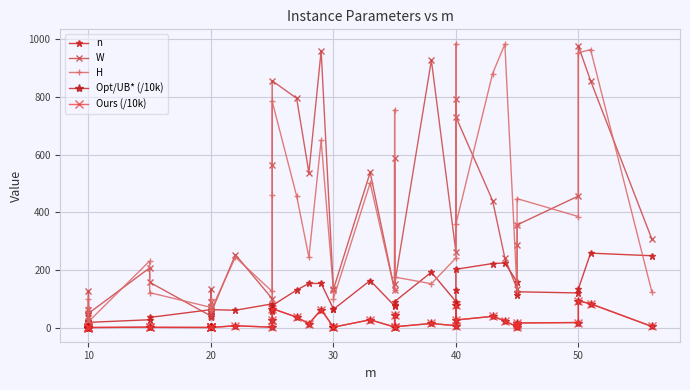

What is the average value of the Ours (/10k) series?

18.0